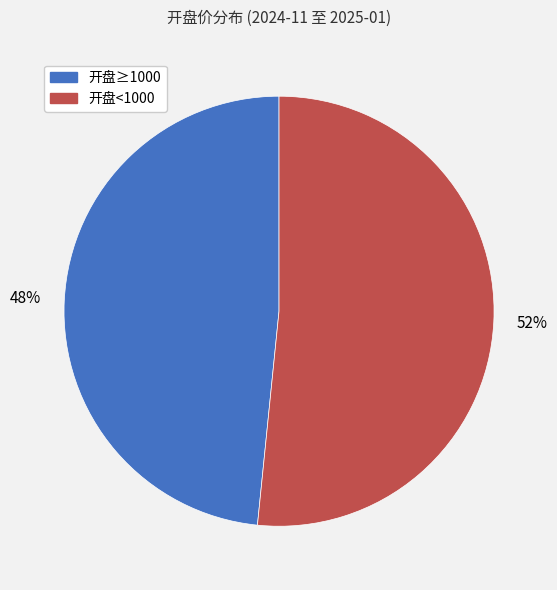

To the nearest percent, what is the average slice percentage?

50%